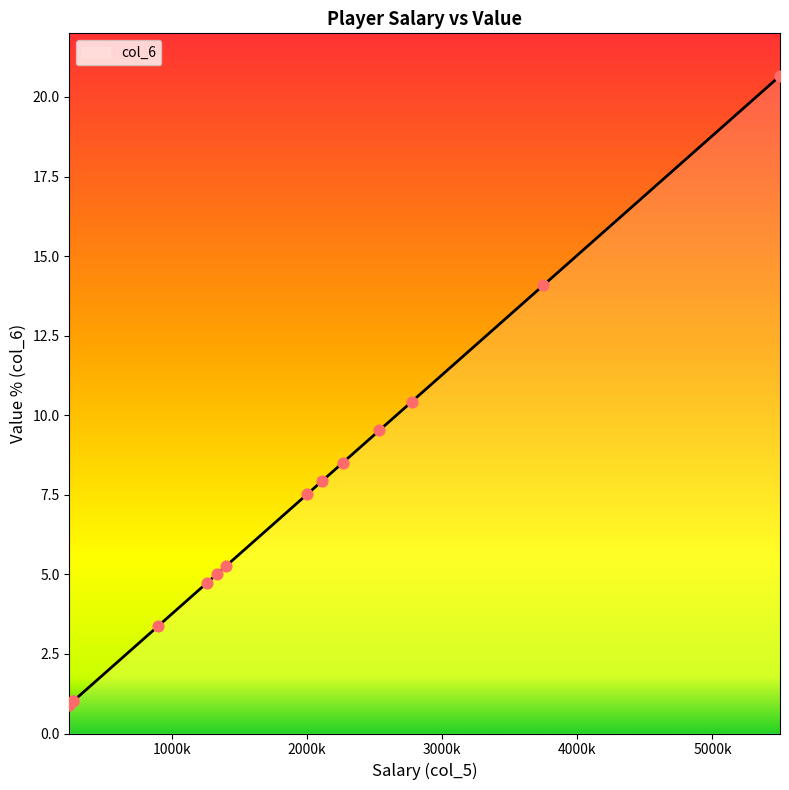

What is the change in value from Kevin Garnett to DeJuan Wheat?

-7.0